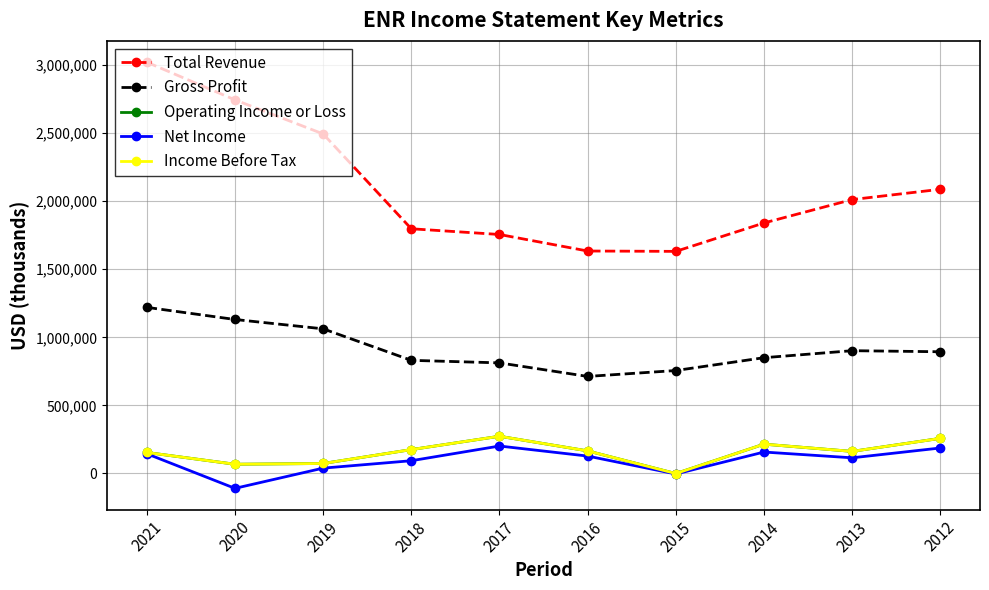

What is the difference between the Gross Profit values at 2020 and 2014?

280800